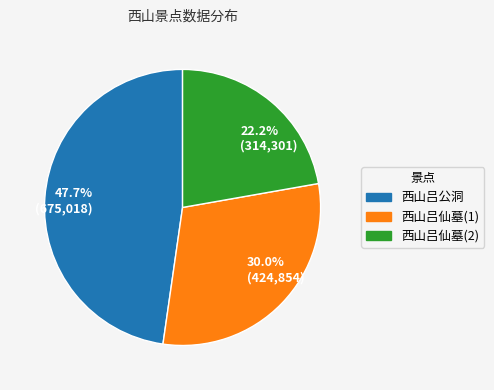

Which slice is the smallest?

西山吕仙墓(2)